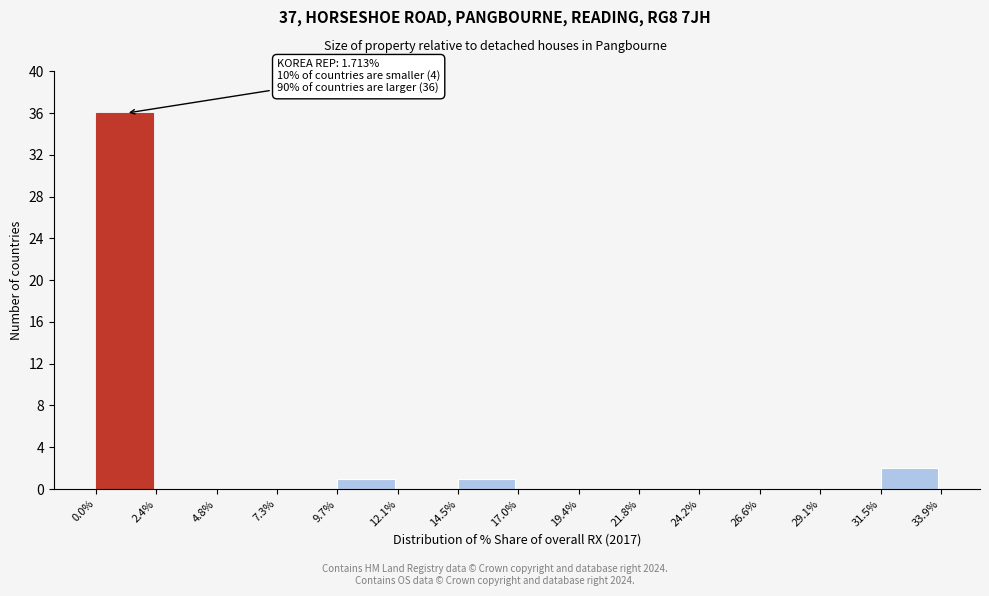

Which range on the x-axis has the tallest bar?

0.0% to 2.4%